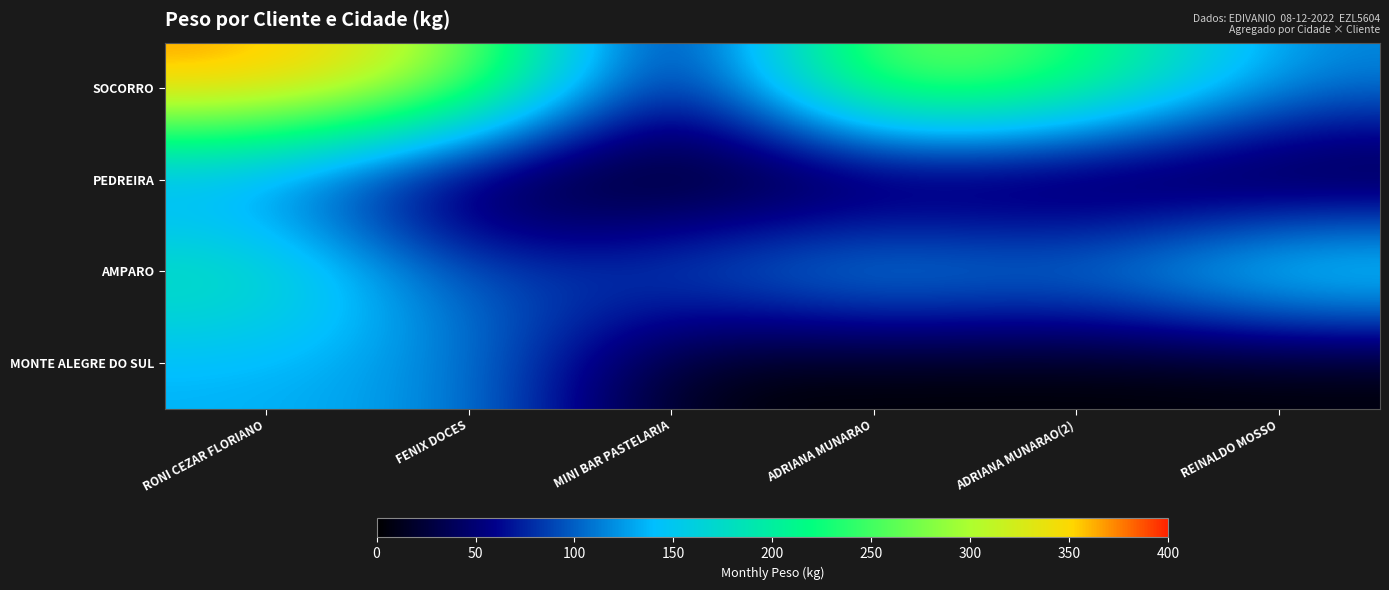

List the series in order of their peak value, lowest first.

PEDREIRA, MONTE ALEGRE DO SUL, AMPARO, SOCORRO